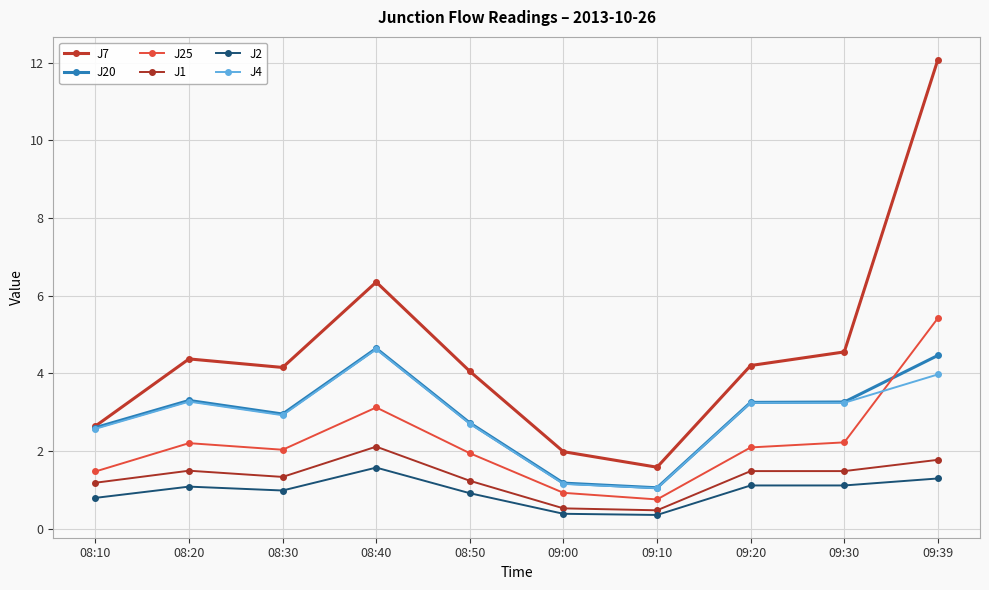

Reading right to left, list all the values displayed in this chart.

J7: 12.1	4.5	4.2	1.6	2.0	4.0	6.3	4.2	4.4	2.6
J20: 4.5	3.3	3.2	1.1	1.2	2.7	4.6	3.0	3.3	2.6
J25: 5.4	2.2	2.1	0.8	0.9	1.9	3.1	2.0	2.2	1.5
J1: 1.8	1.5	1.5	0.5	0.5	1.2	2.1	1.3	1.5	1.2
J2: 1.3	1.1	1.1	0.3	0.4	0.9	1.6	1.0	1.1	0.8
J4: 4.0	3.2	3.2	1.0	1.1	2.7	4.6	2.9	3.3	2.6